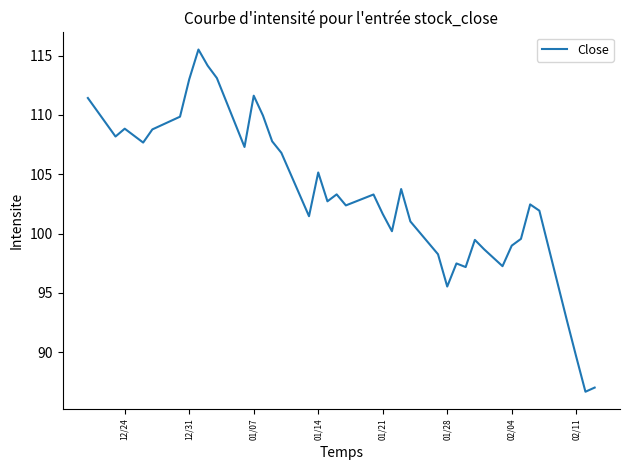

How many series are shown in this chart?

1